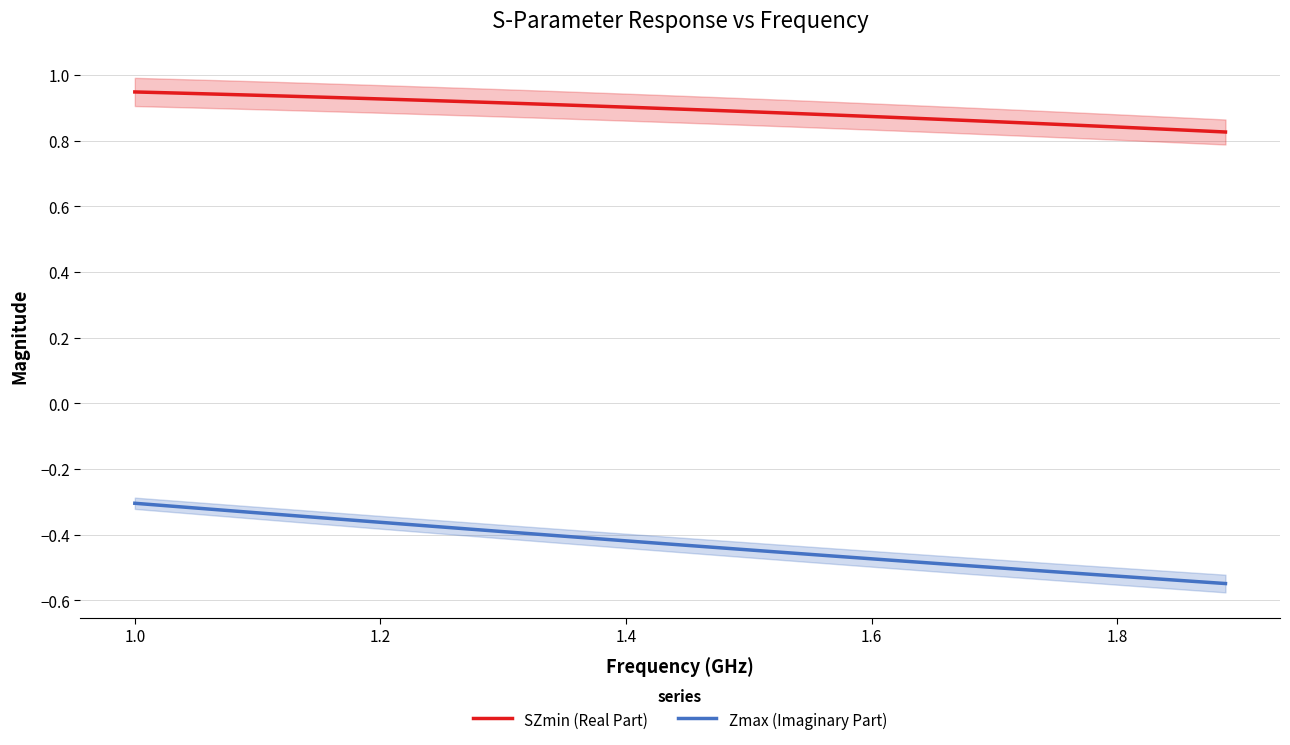

How many SZmin (Real Part) values are between 0 and 1?

38